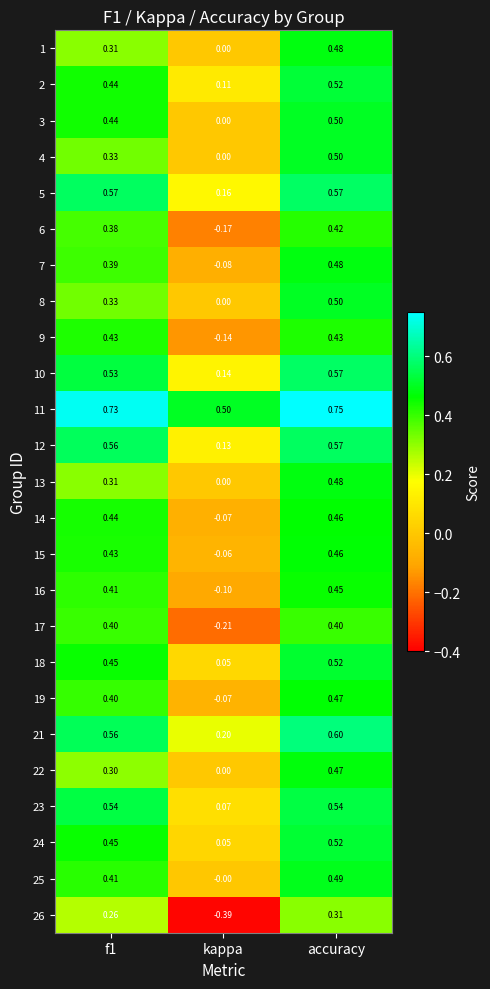

At which label is 5 closest to 0?

kappa